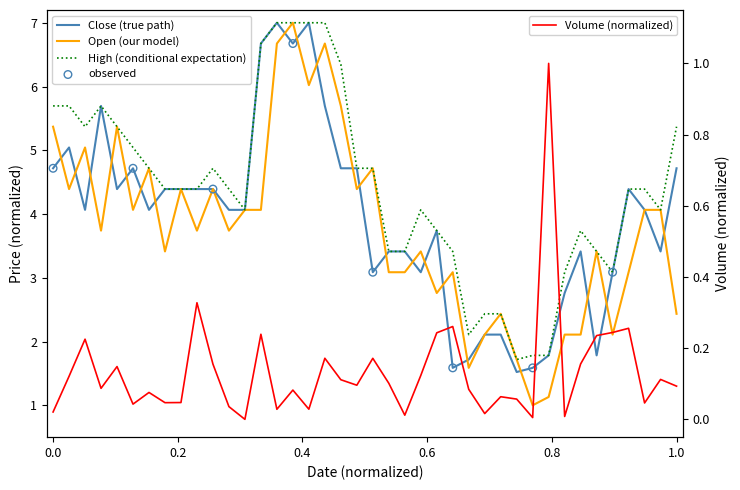

Which series has the largest total across all categories?

High